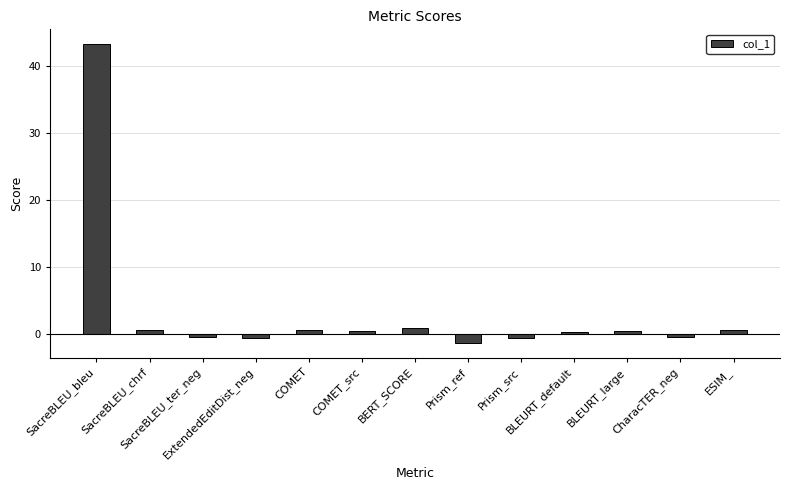

What is the change in value from ExtendedEditDist_neg to COMET?

+1.3